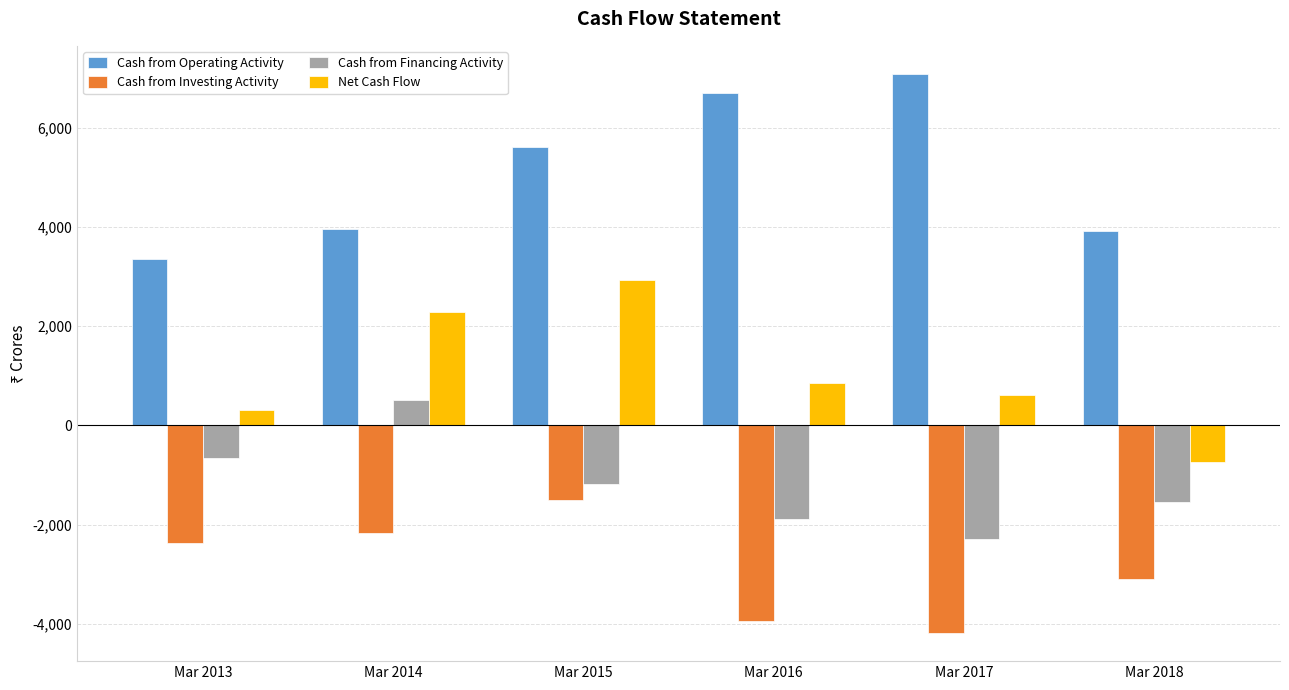

What is the highest value of the Net Cash Flow series?

2927